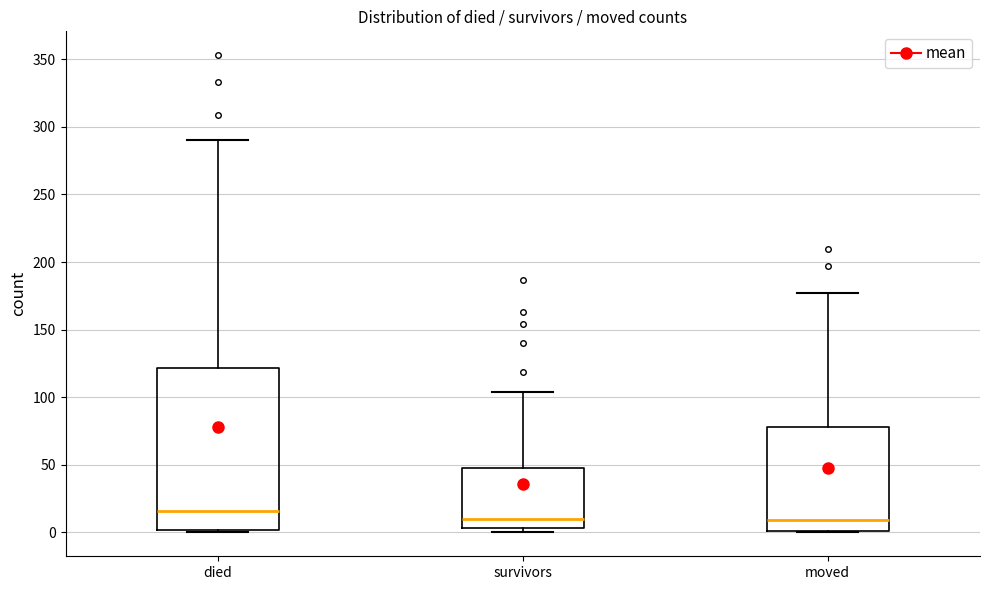

Where does the upper whisker of the box for moved end on the y-axis? The values are not printed on the chart, so give them approximately, as read against the axis.

175